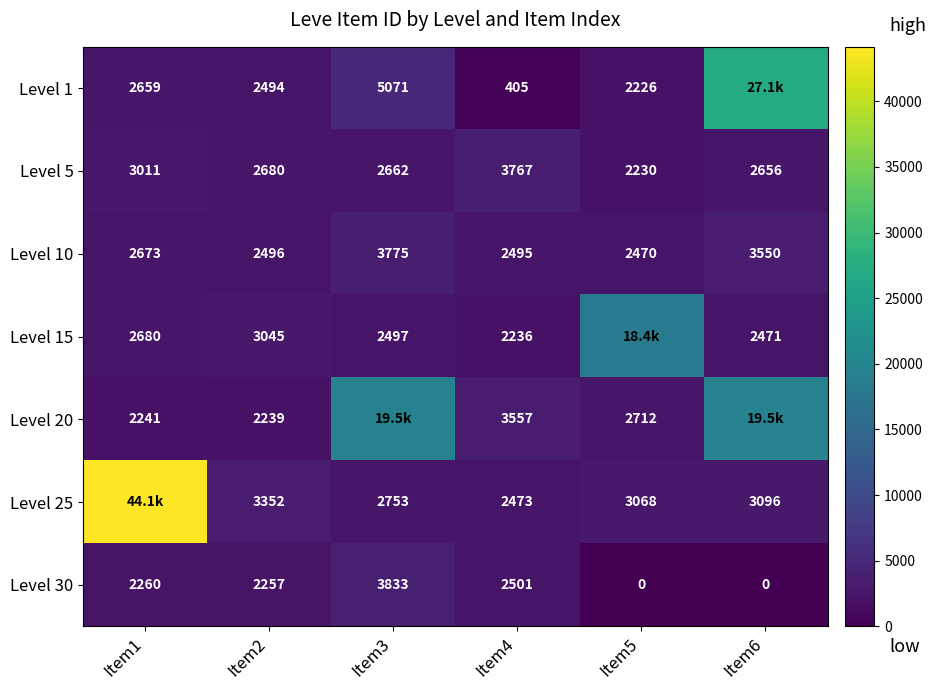

At which category is the sum across all series the highest?

Item1